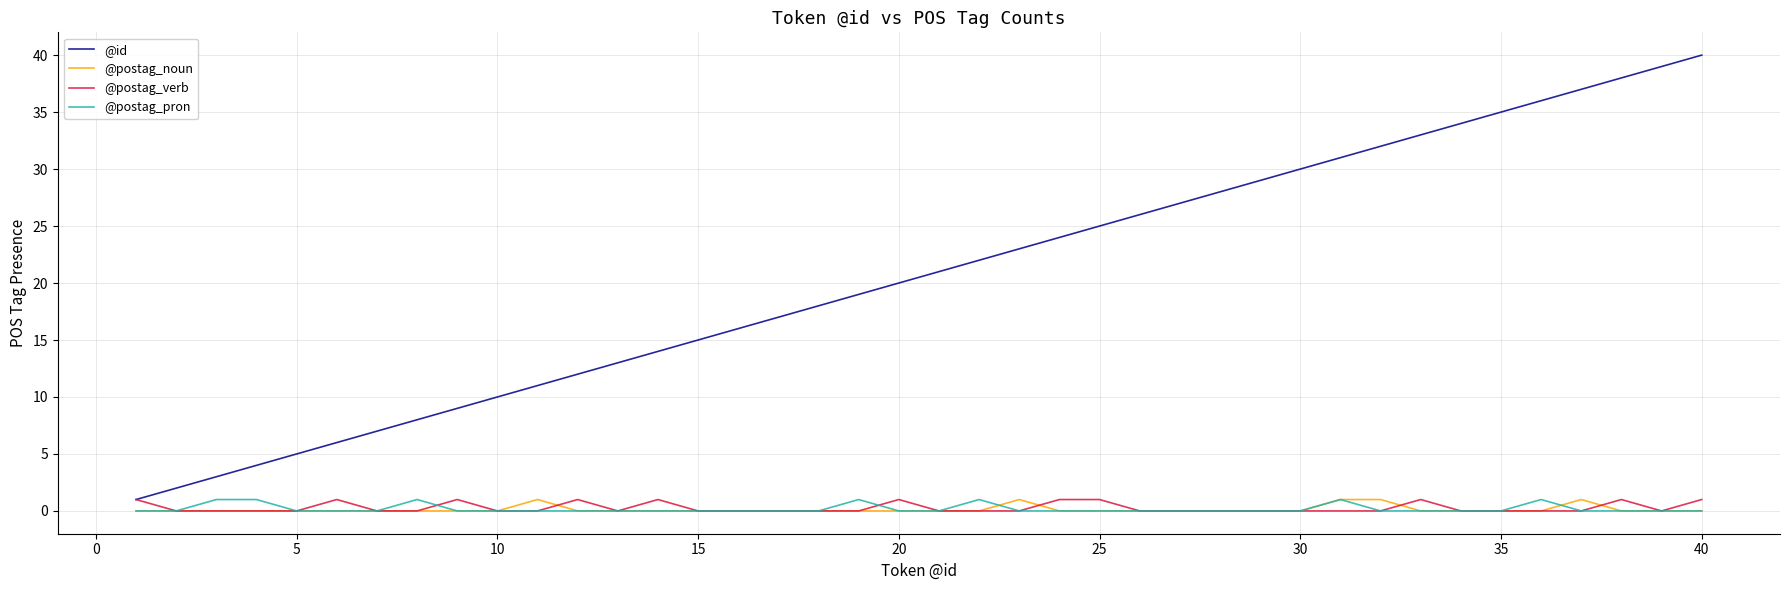

True or false: @id and @postag_noun cross at least once.

False